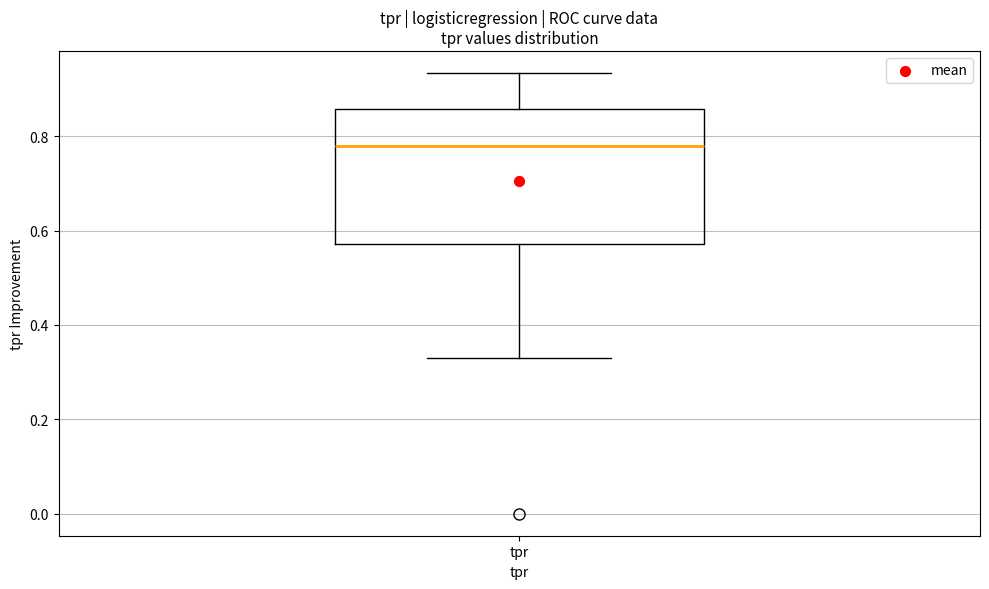

Transcribe this box plot: give where the median line is, the range the box spans, and where the two whiskers end, as read against the y-axis. The values are not printed on the chart, so give them approximately, as read against the axis.

median 0.78, box 0.58 to 0.86, whiskers 0.32 to 0.94